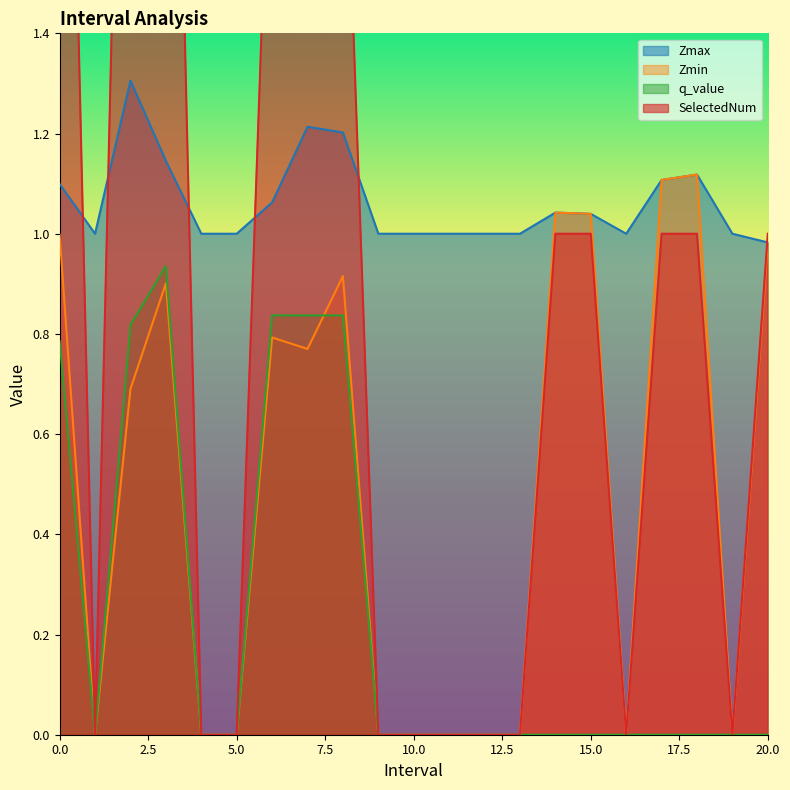

True or false: q_value has more than 2 interior local peaks.

False